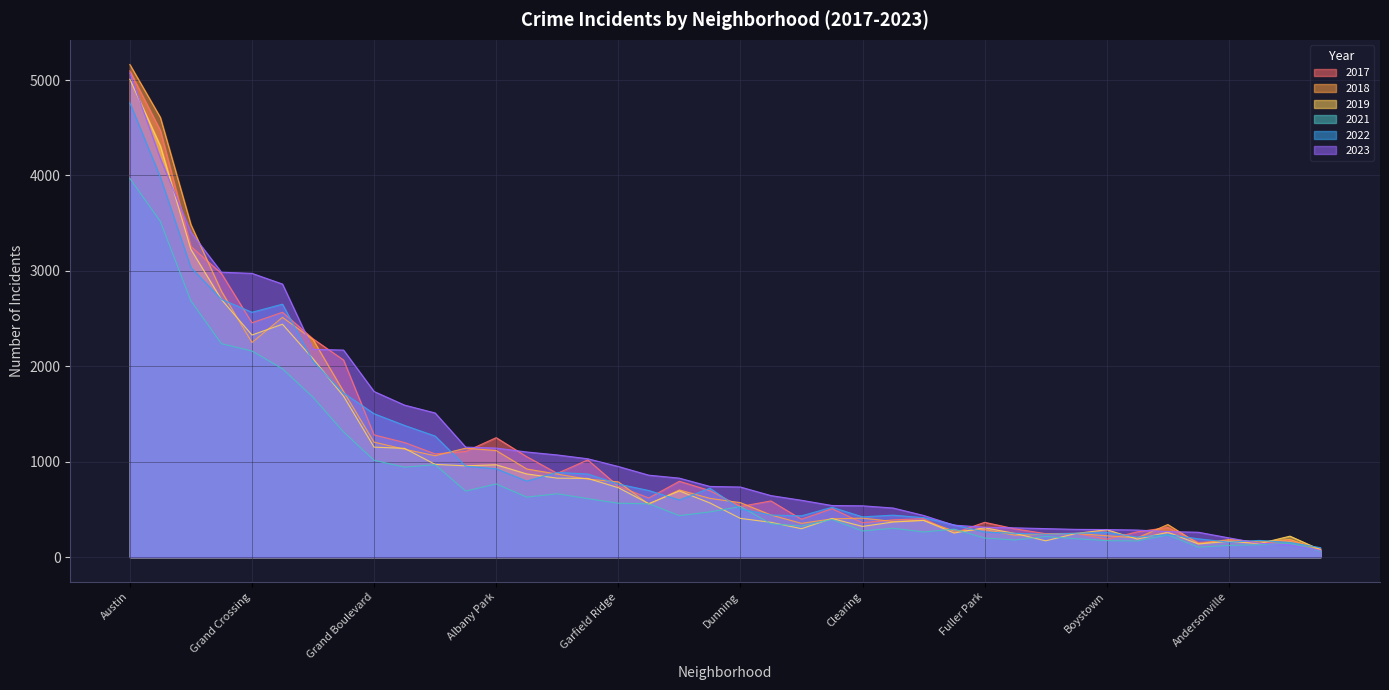

What are all the series names shown in the legend?

2017, 2018, 2019, 2021, 2022, 2023